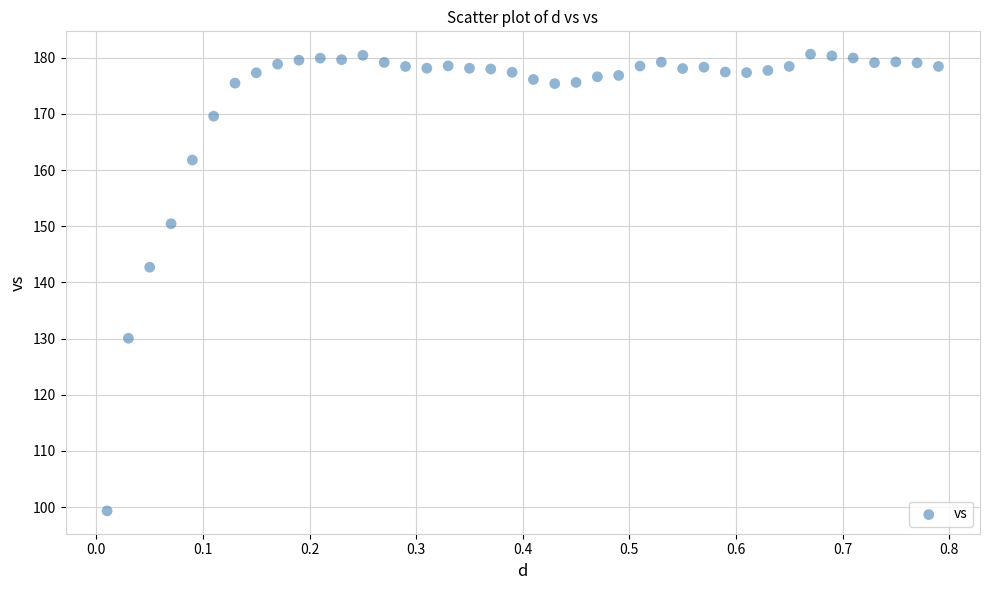

What Y value in the scatter plot is closest to 139?

142.7